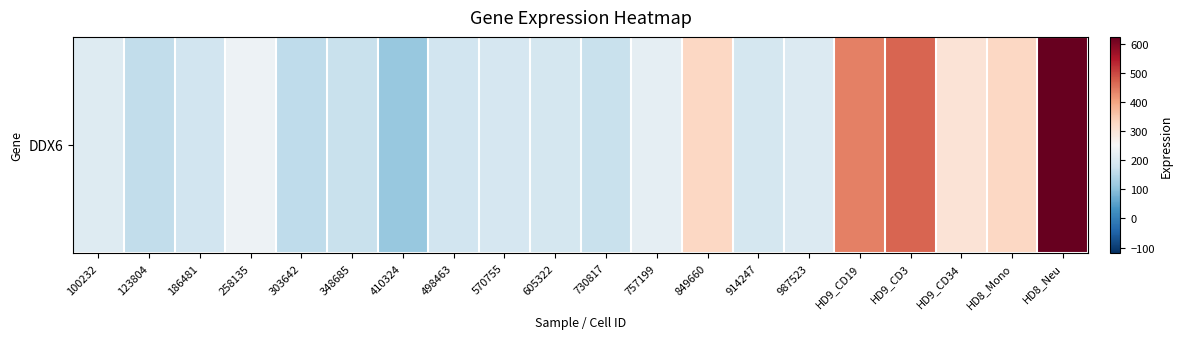

Reading left to right, extract all data points from this chart.

100232=203.6	123804=161.2	186481=182.7	258135=234.5	303642=158.1	348685=169.2	410324=111.2	498463=181.5	570755=190.7	605322=188.0	730817=170.2	757199=220.6	849660=329.4	914247=187.6	987523=203.5	HD9_CD19=440.8	HD9_CD3=469.2	HD9_CD34=303.6	HD8_Mono=329.5	HD8_Neu=625.1